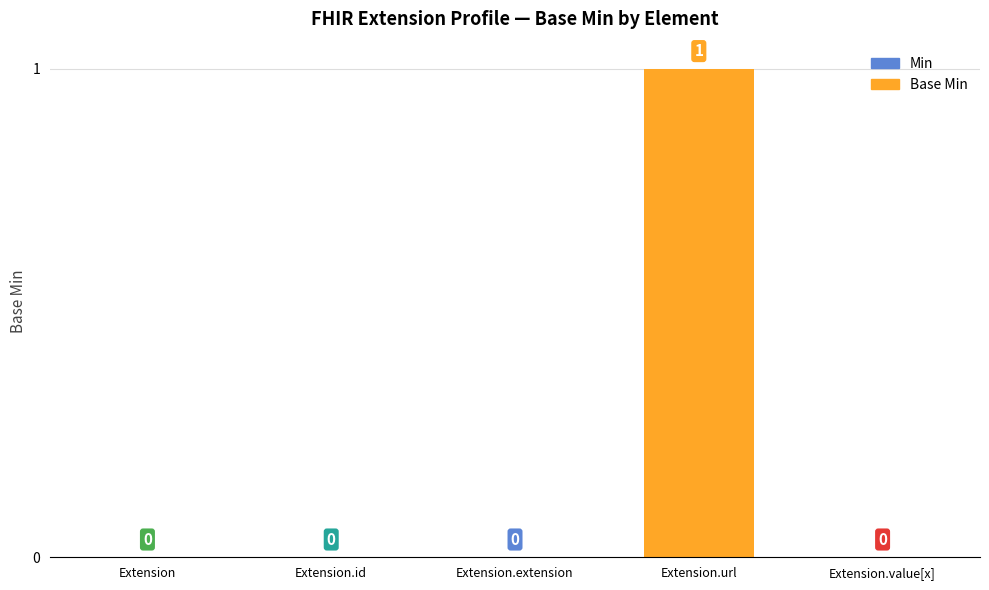

What is the maximum value shown in the chart?

1